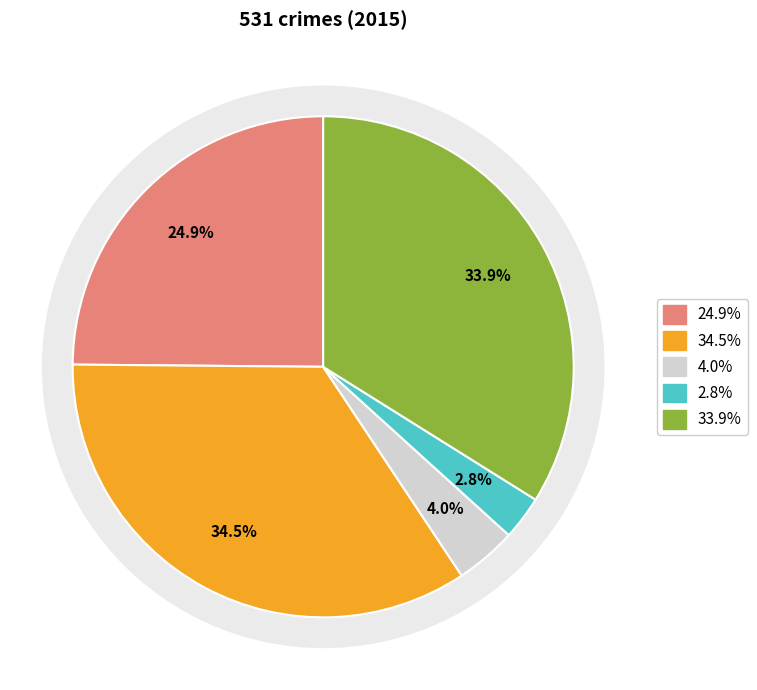

How many slices are in this pie chart?

5